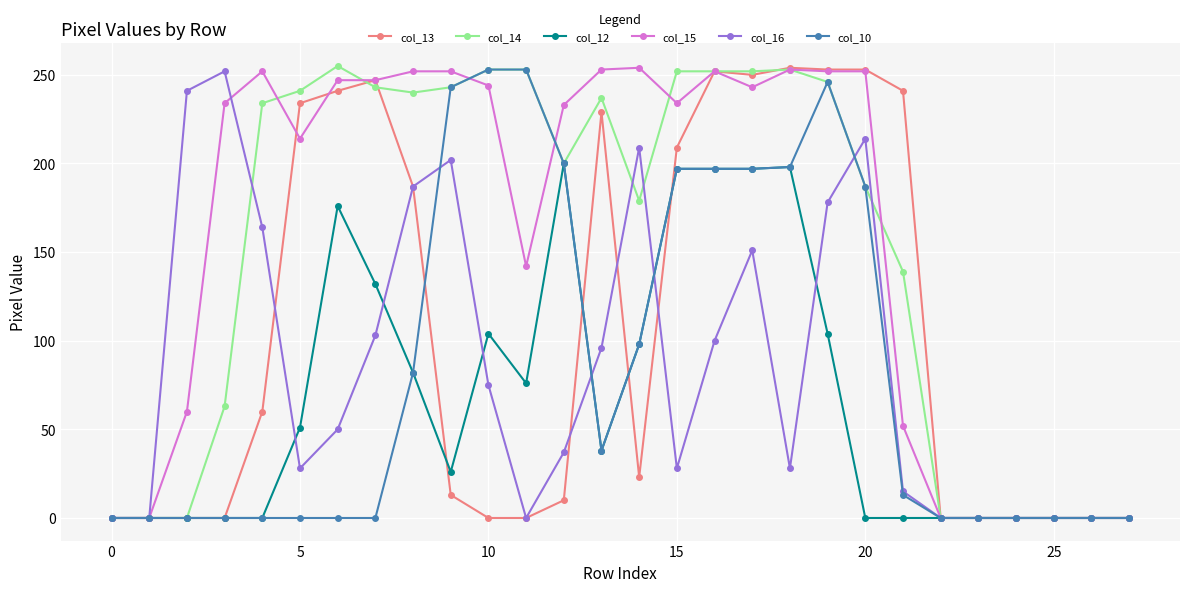

True or false: col_14 has more than 0 interior local peaks.

True